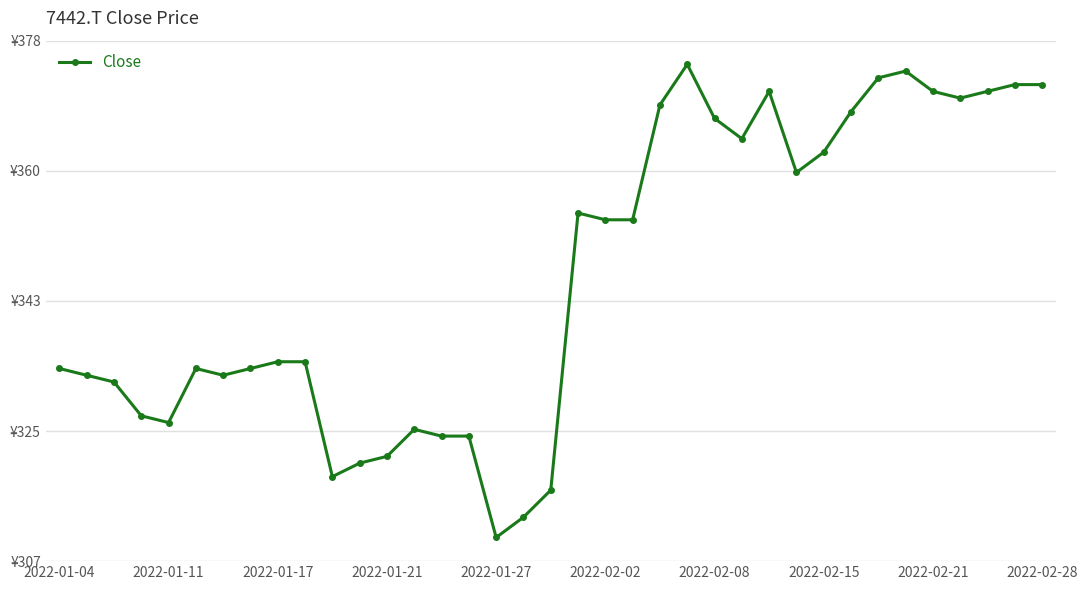

Is this an area chart (filled region under the line)?

No